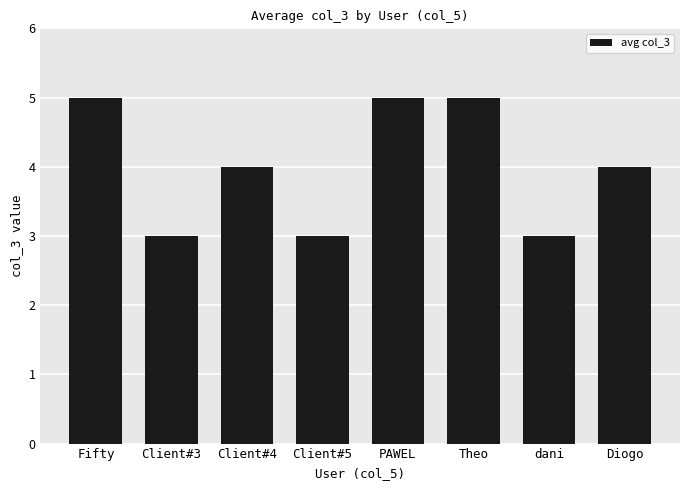

What is the sum of all values?

32